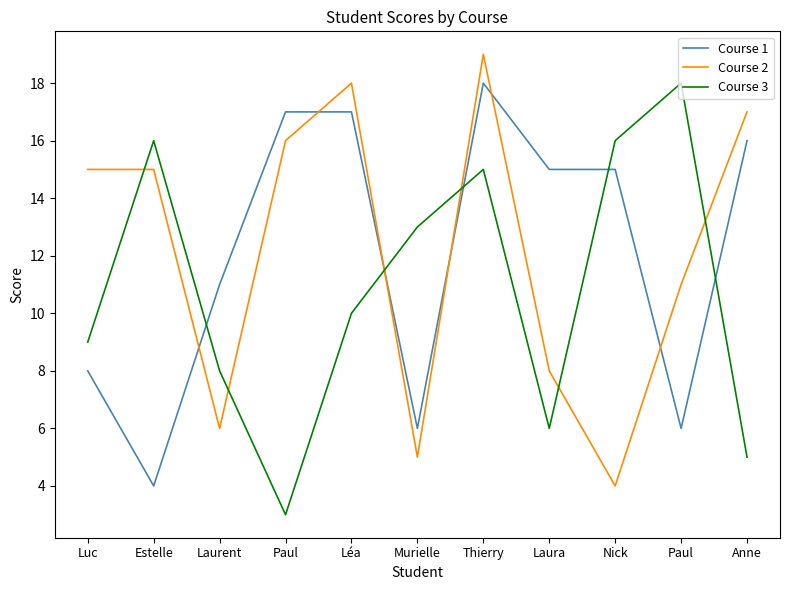

Is this an area chart (filled region under the line)?

No